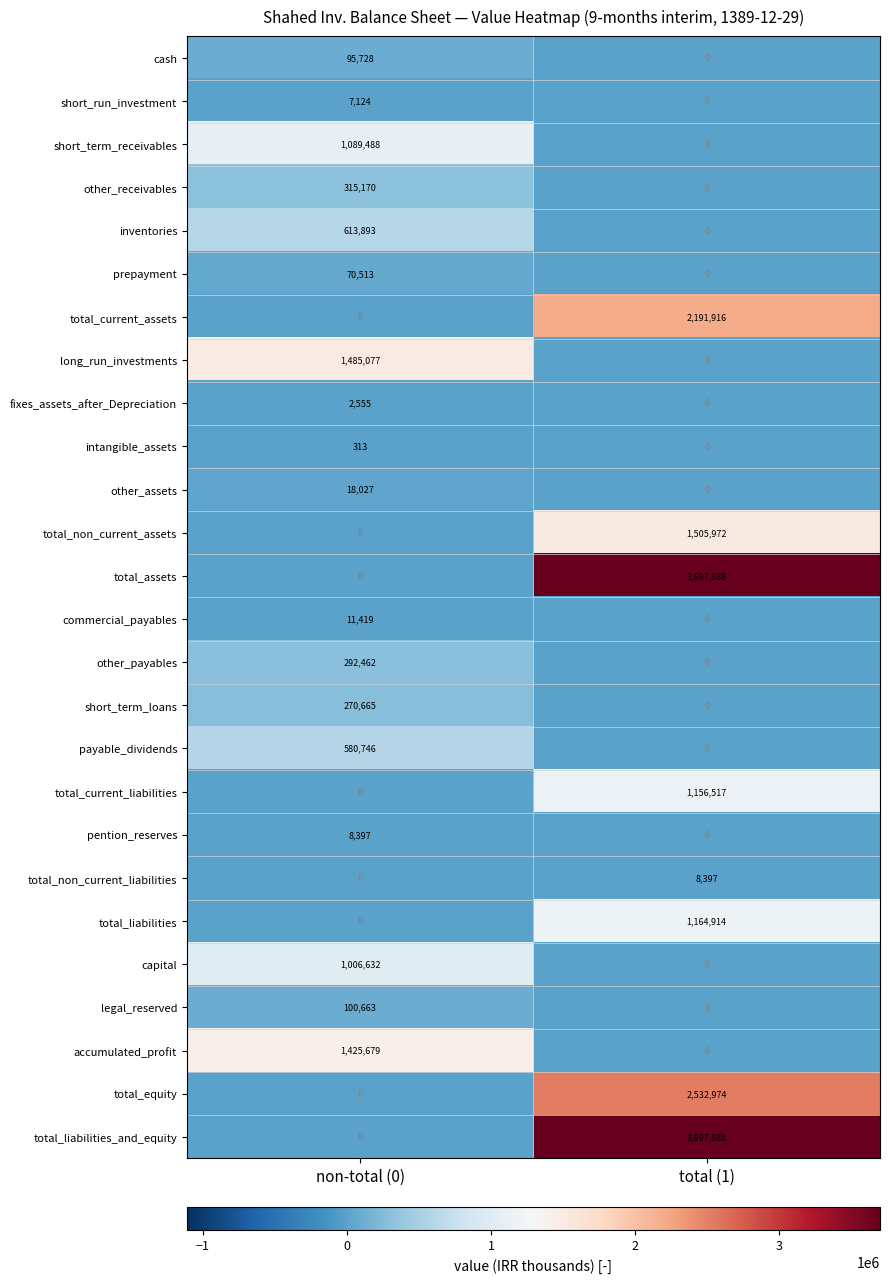

What is the sum of all short_term_loans values?

270665